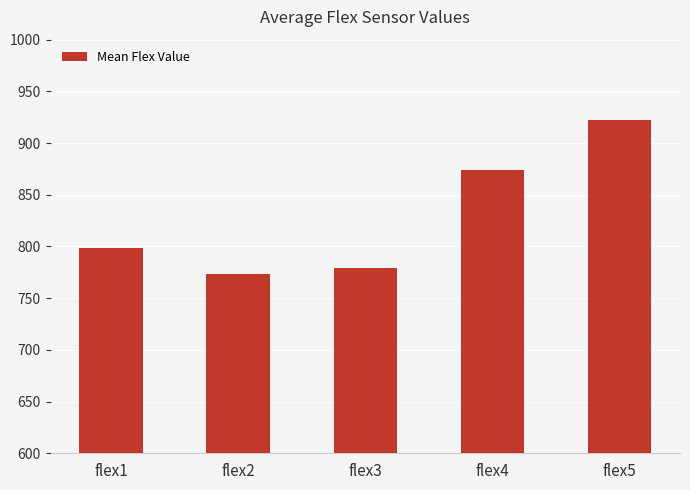

What is the sum of the values at flex5 and flex2?

1695.3